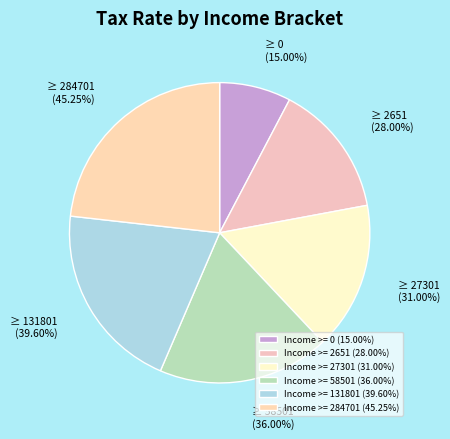

Does 0 account for over 50% of the chart?

No